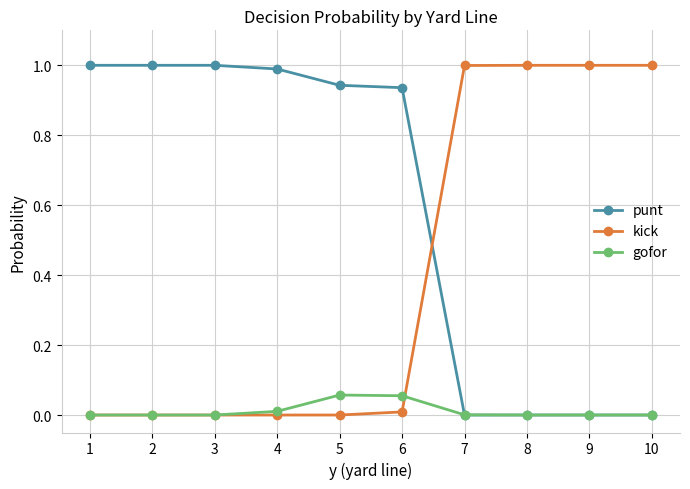

What are all the series names shown in the legend?

punt, kick, gofor